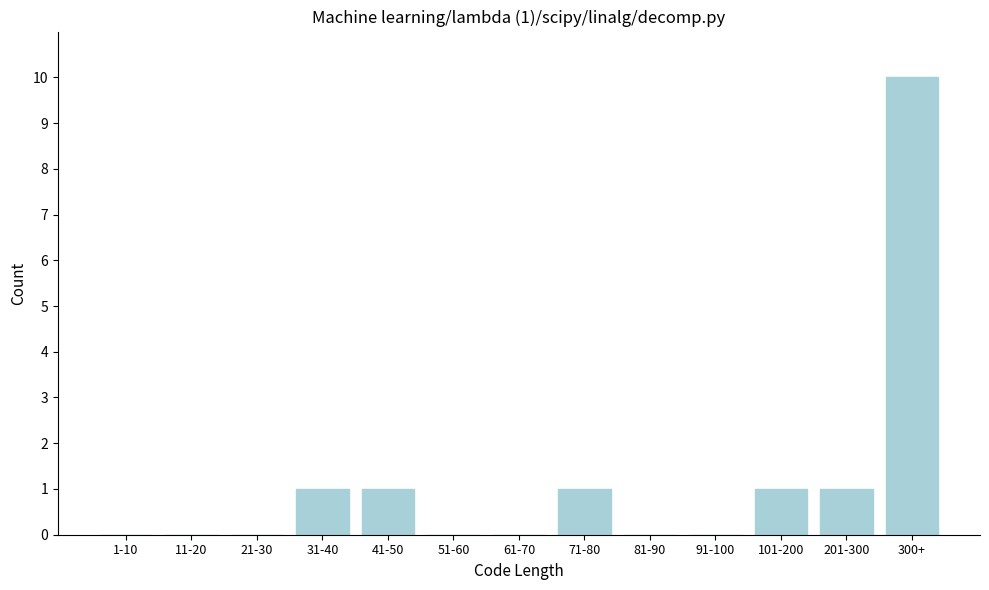

Reading right to left, list all the values displayed in this chart.

300+=10	201-300=1	101-200=1	91-100=0	81-90=0	71-80=1	61-70=0	51-60=0	41-50=1	31-40=1	21-30=0	11-20=0	1-10=0